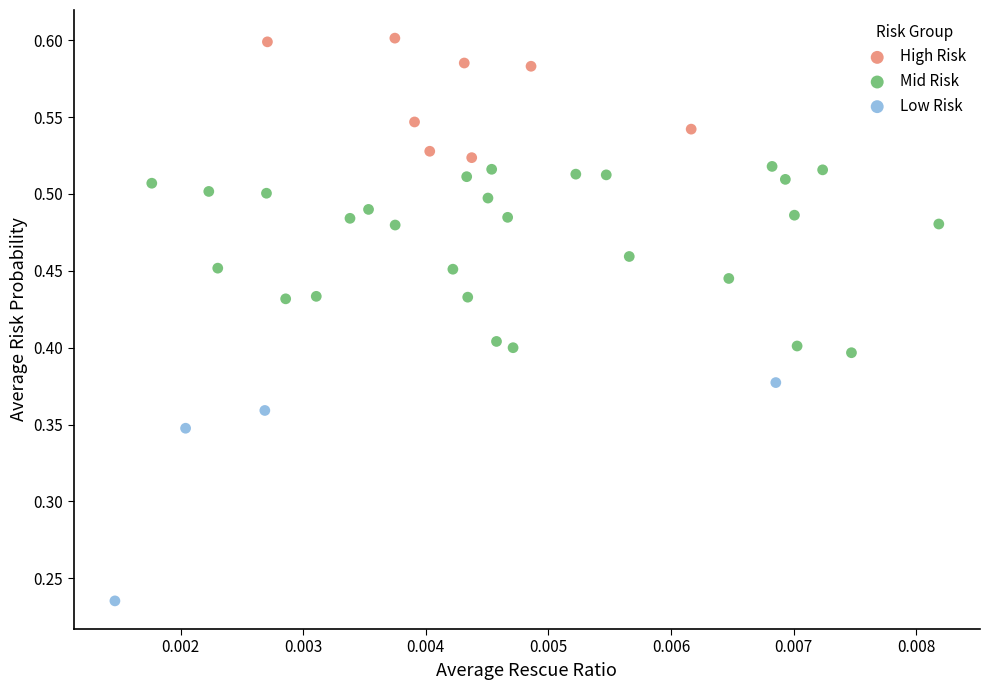

What are all the series names shown in the legend?

High Risk, Mid Risk, Low Risk